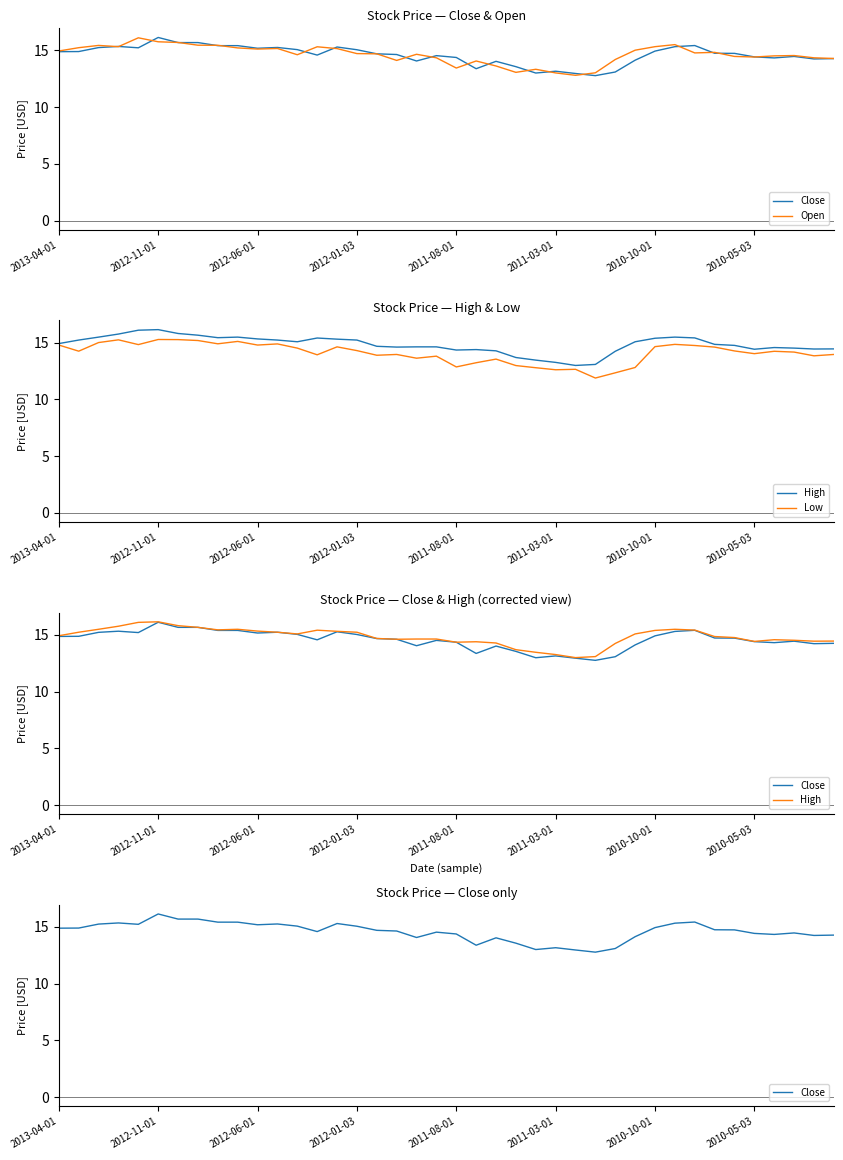

True or false: Low has more than 2 points higher than both neighbors.

True